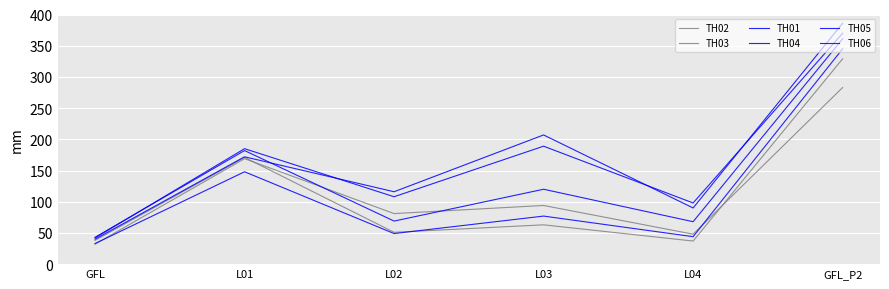

True or false: TH01 and TH02 cross at least once.

False